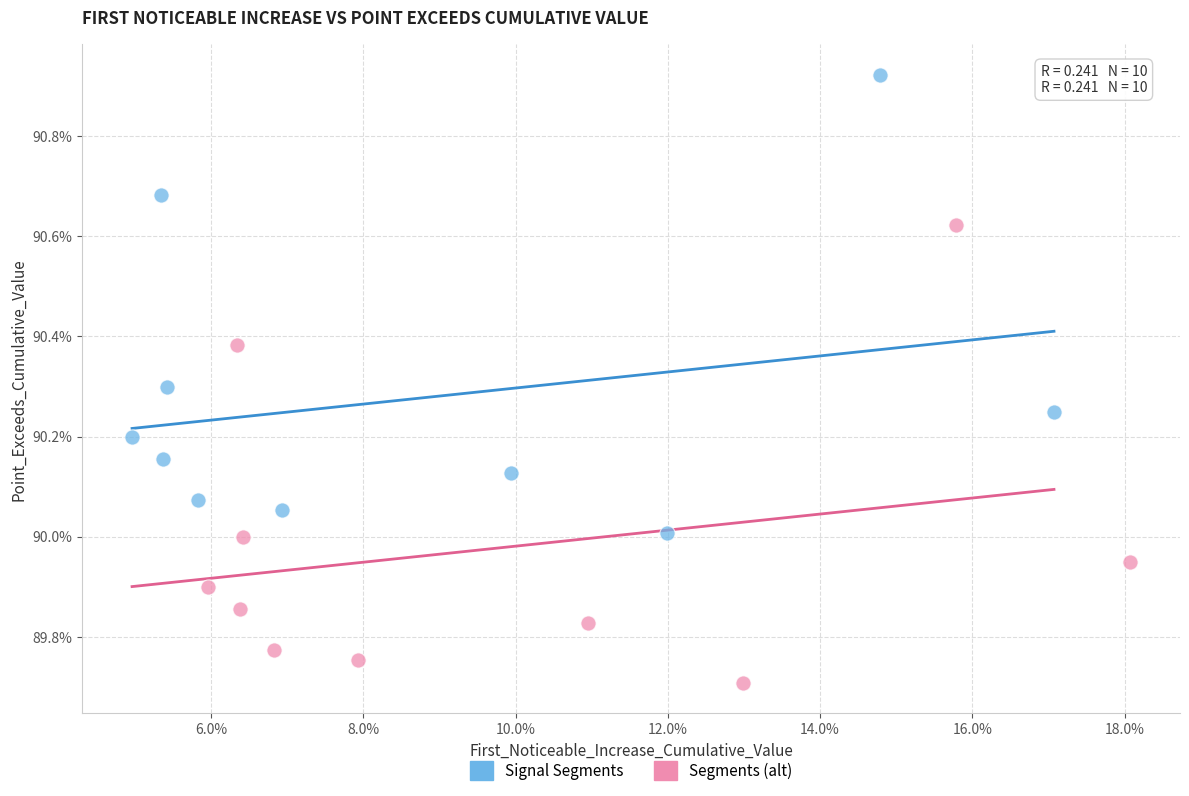

Which series reaches the maximum Y coordinate?

Signal Segments